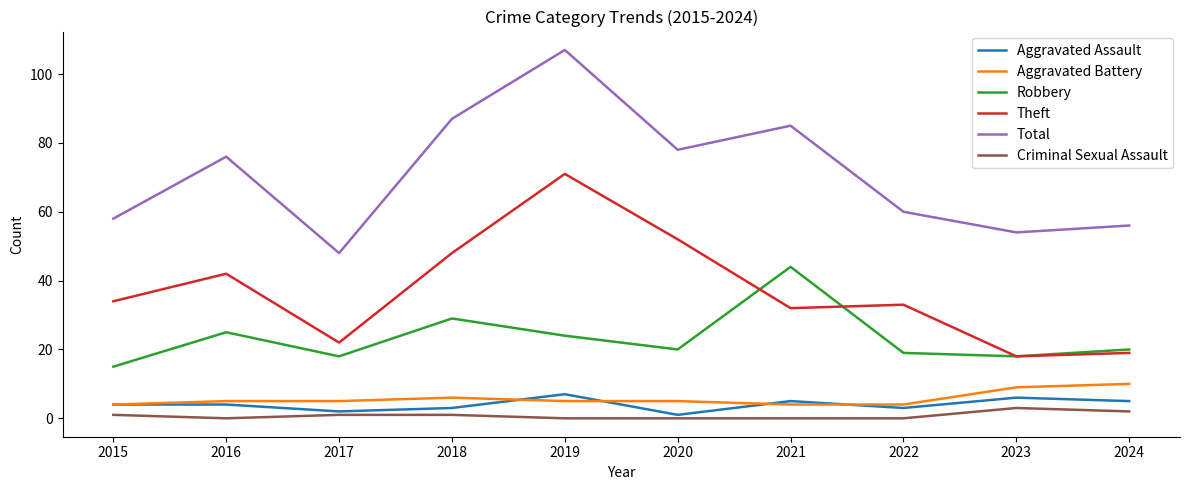

At which category is the sum across all series the highest?

2019